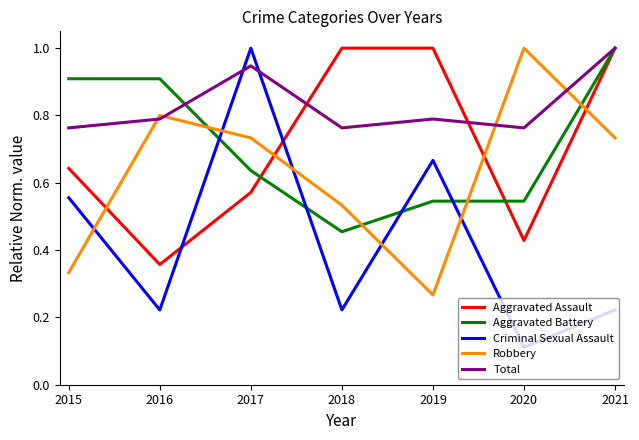

Where is Robbery nearest to the value 0?

2019